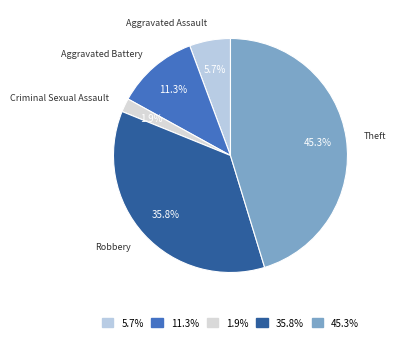

How many segments does this pie chart have?

5